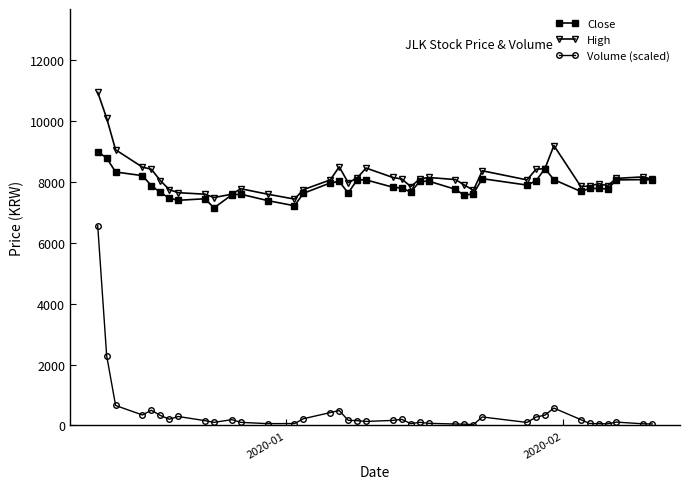

True or false: Volume (scaled) and Close intersect in this chart.

False